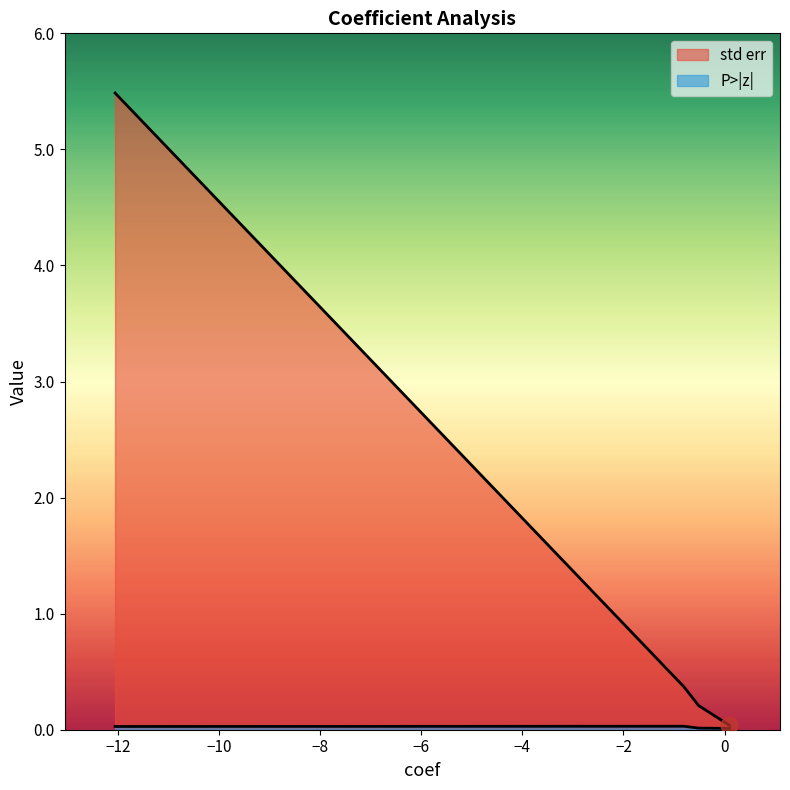

How many interior local peaks does the P>|z| series have?

1